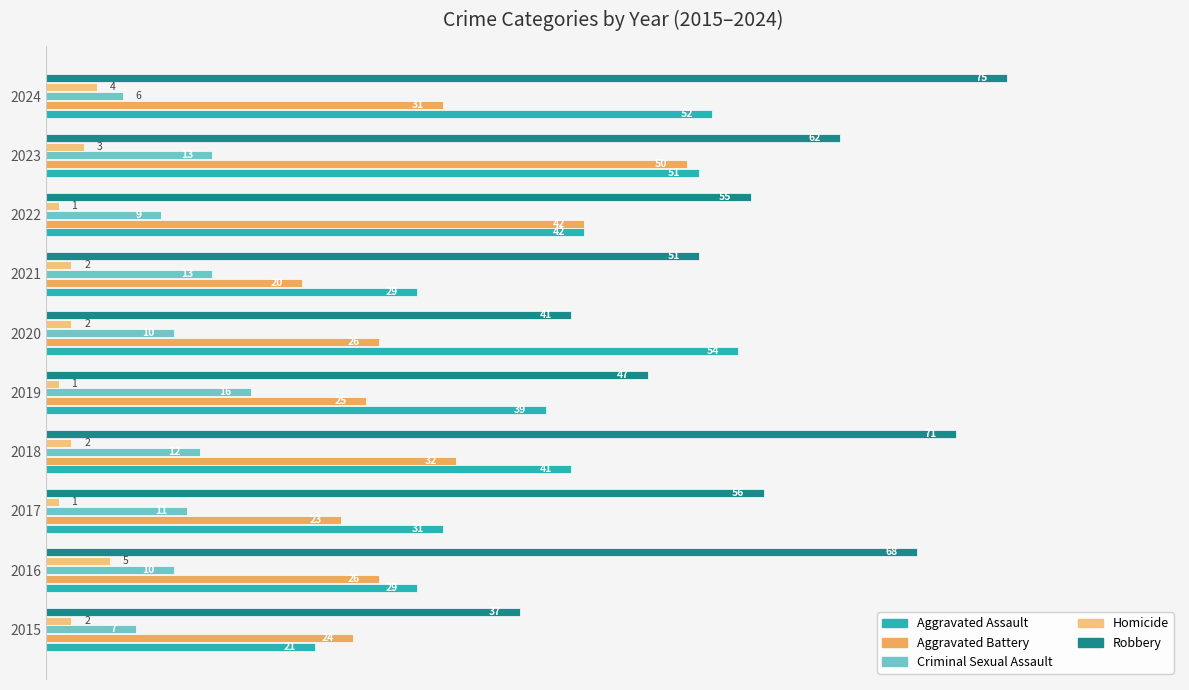

Rank the series by their maximum value, from lowest to highest.

Homicide, Criminal Sexual Assault, Aggravated Battery, Aggravated Assault, Robbery